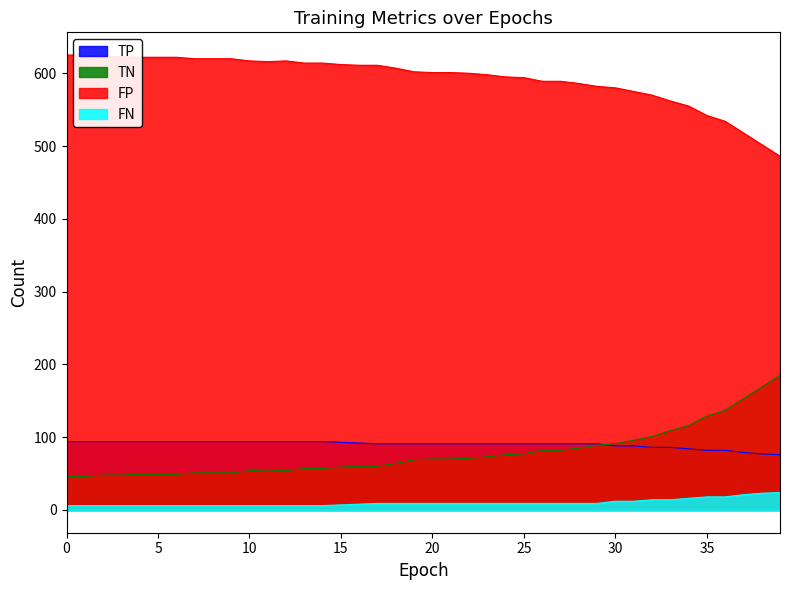

What is the value of the FP point at the 25th from the left?

595